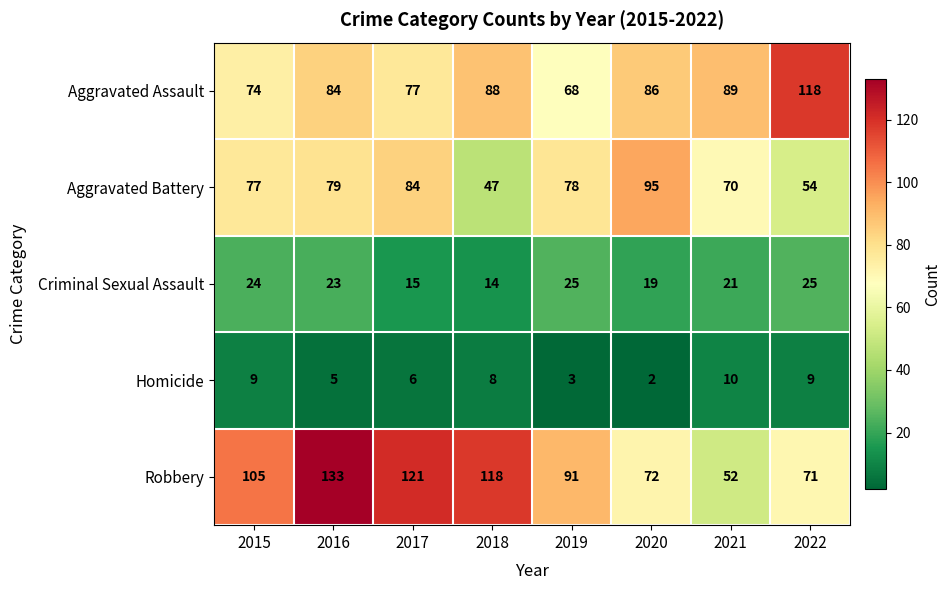

What is the difference between the highest and lowest values at 2018?

110